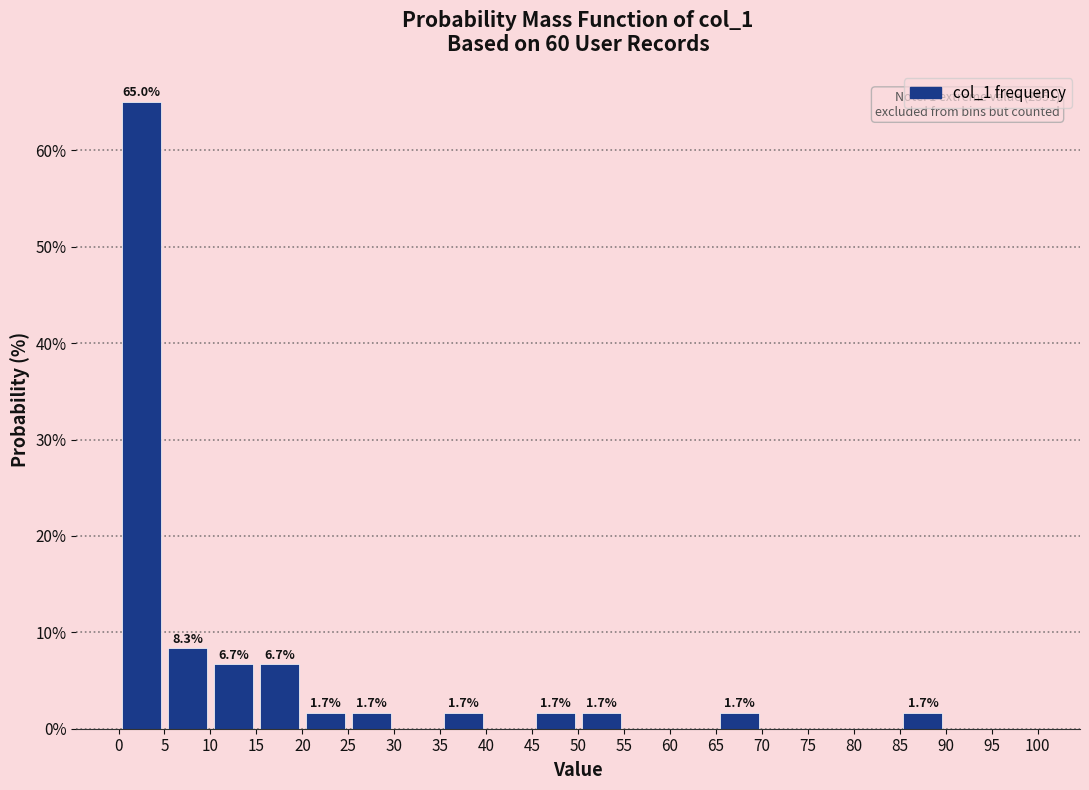

Which range on the x-axis has the tallest bar?

0 to 5